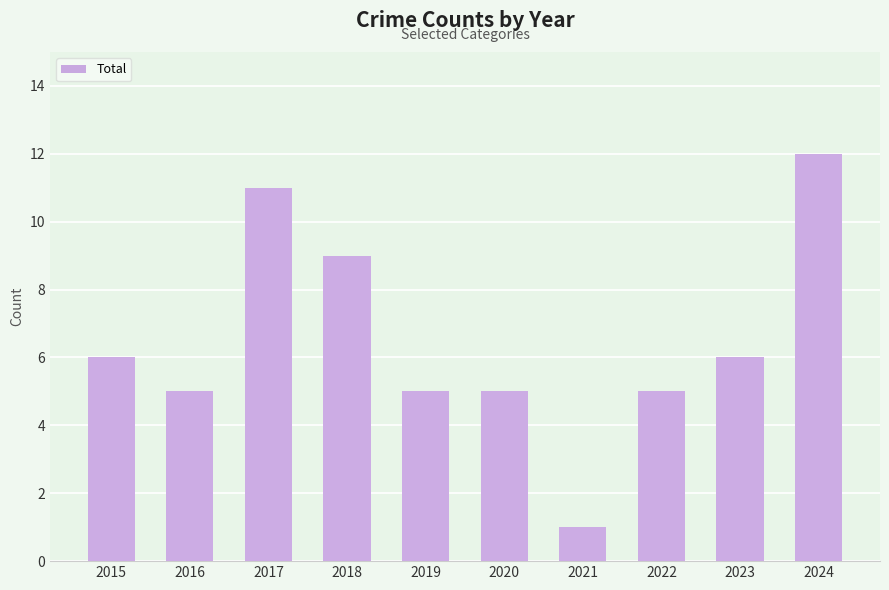

What is the ratio of the value at 2024 to the value at 2023?

2.0